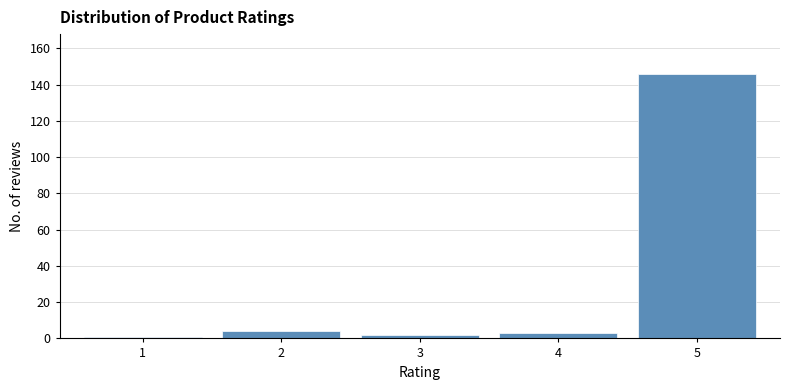

Reading left to right, list all the values displayed in this chart.

1	4	2	3	146